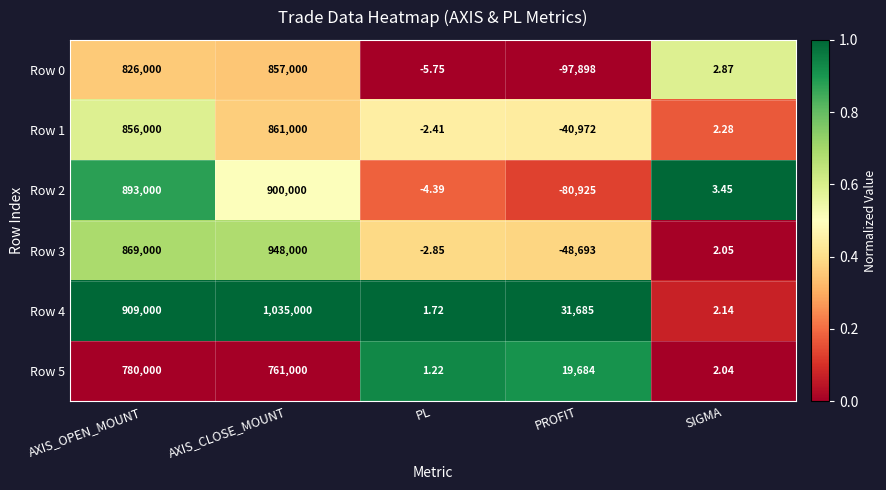

At which category is the sum across all series the highest?

AXIS_CLOSE_MOUNT